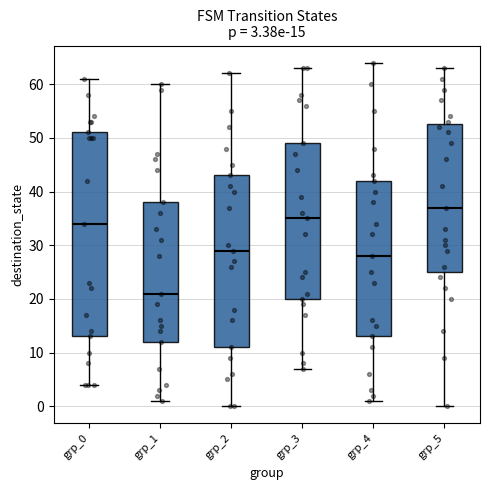

Comparing the boxes themselves (not the whiskers), which one is the tallest?

grp_0